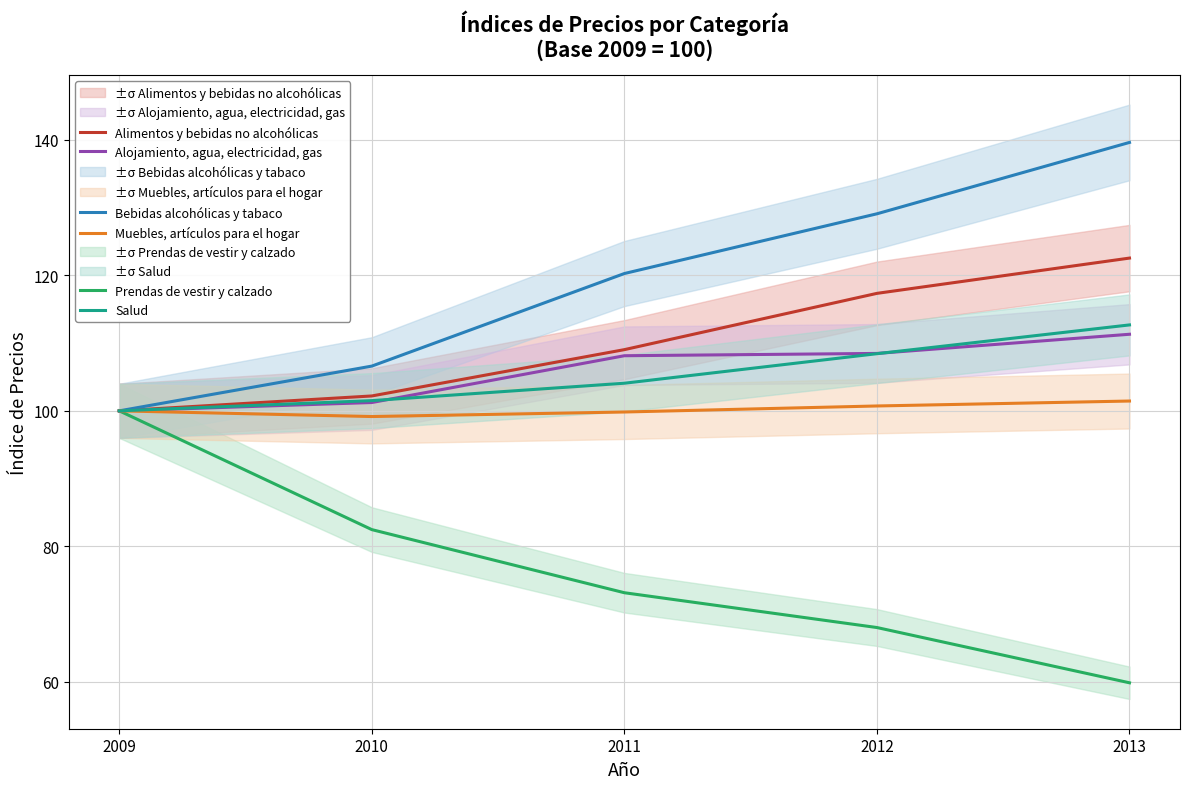

Where does the Muebles, artículos para el hogar series first go above 100?

2012